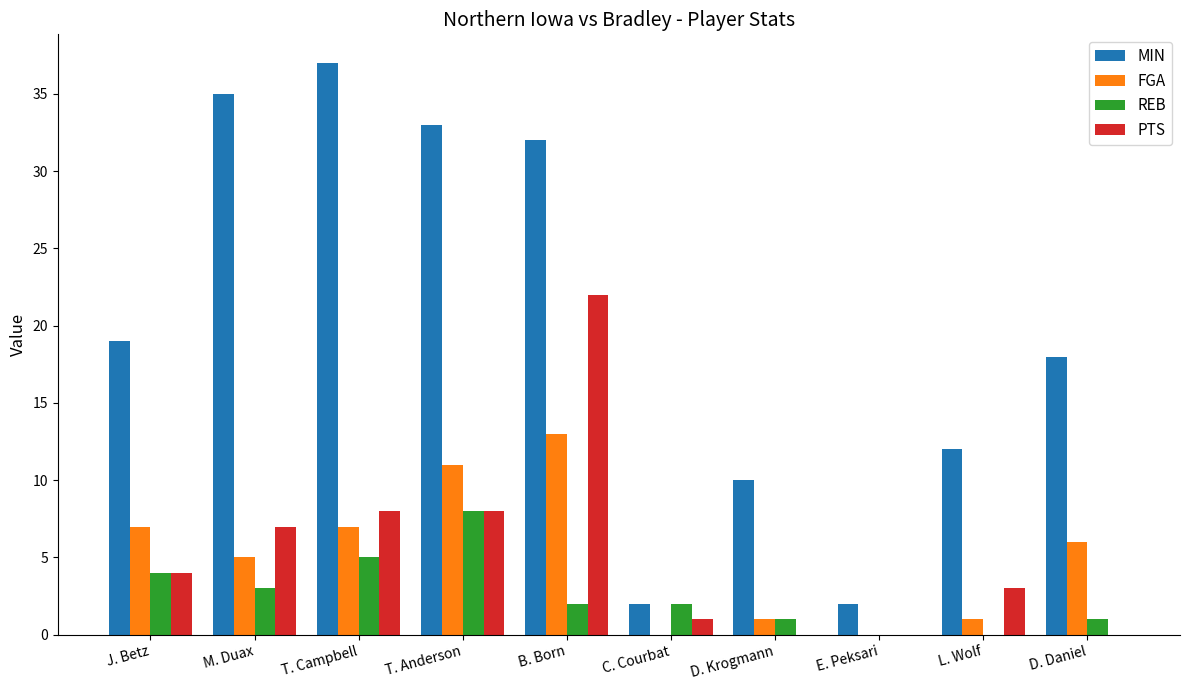

Reading right to left, what are all the values shown in this chart?

MIN: 18	12	2	10	2	32	33	37	35	19
FGA: 6	1	0	1	0	13	11	7	5	7
REB: 1	0	0	1	2	2	8	5	3	4
PTS: 0	3	0	0	1	22	8	8	7	4